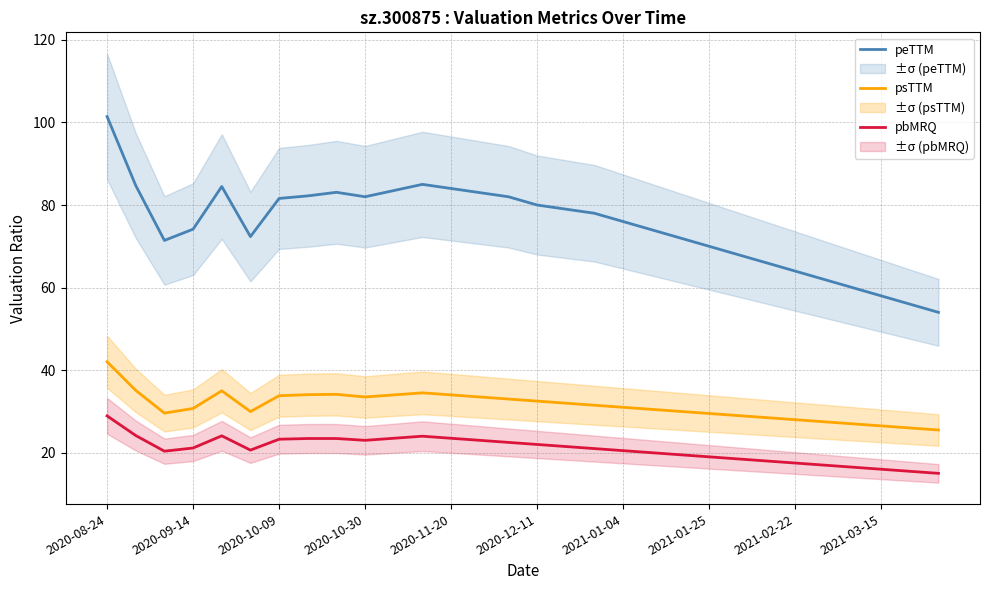

Is this an area chart (filled region under the line)?

No